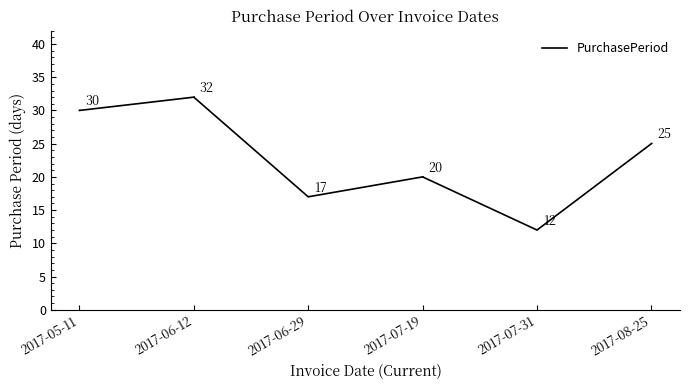

Reading left to right, transcribe all the data shown in this chart.

2017-05-11=30	2017-06-12=32	2017-06-29=17	2017-07-19=20	2017-07-31=12	2017-08-25=25